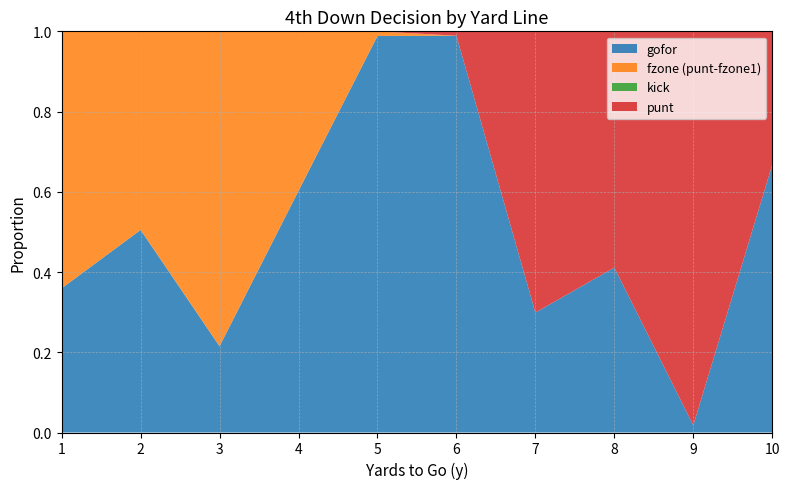

Reading right to left, extract all data points from this chart.

gofor: 0.7	0.0	0.4	0.3	1.0	1.0	0.6	0.2	0.5	0.4
punt: 0.3	1.0	0.6	0.7	0.0	0.0	0.0	0.0	0.0	0.0
kick: 0.0	0.0	0.0	0.0	0.0	0.0	0.0	0.0	0.0	0.0
fzone1: 0.0	0.0	0.0	0.0	0.0	0.0	0.4	0.8	0.5	0.6